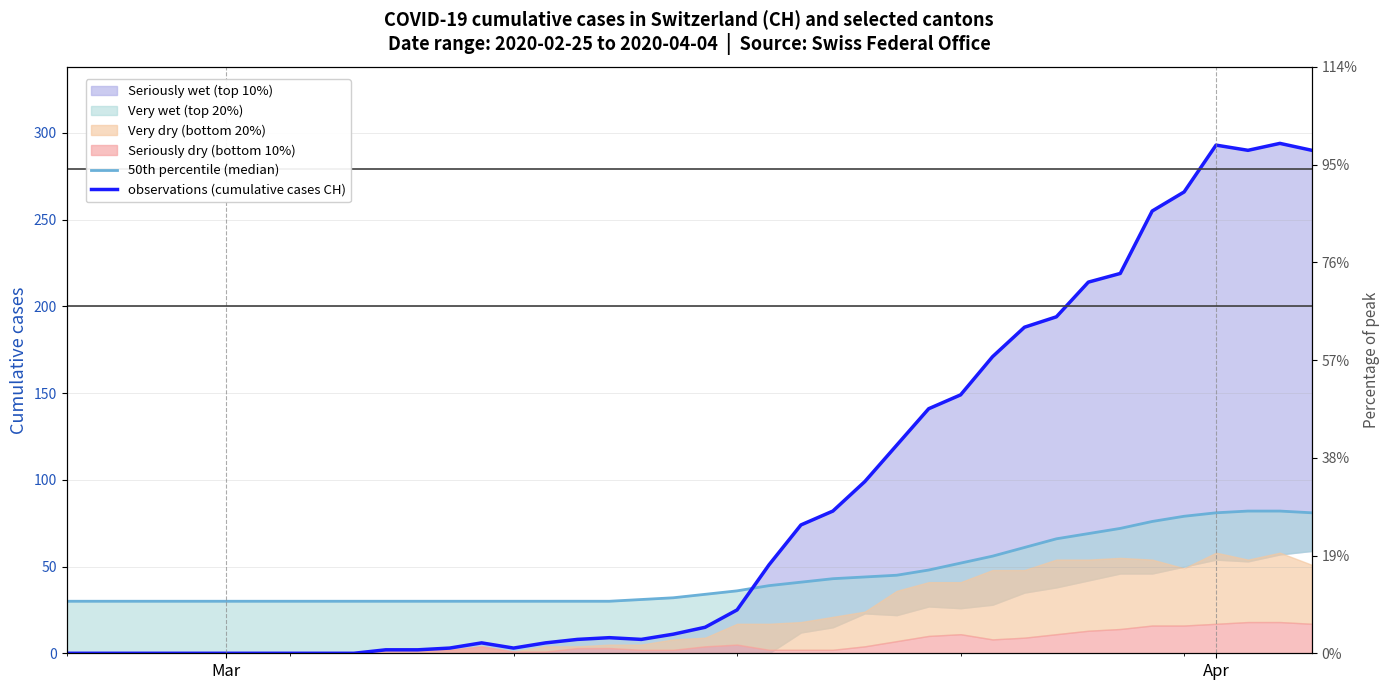

Does the chart display data point markers on the line(s)?

No